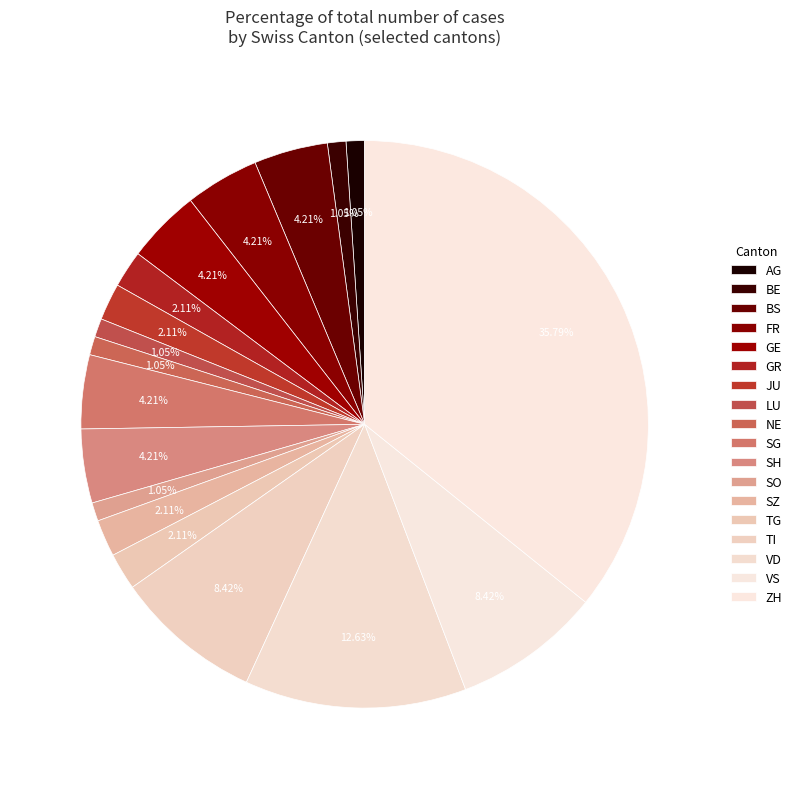

Count the number of slices in the pie.

18